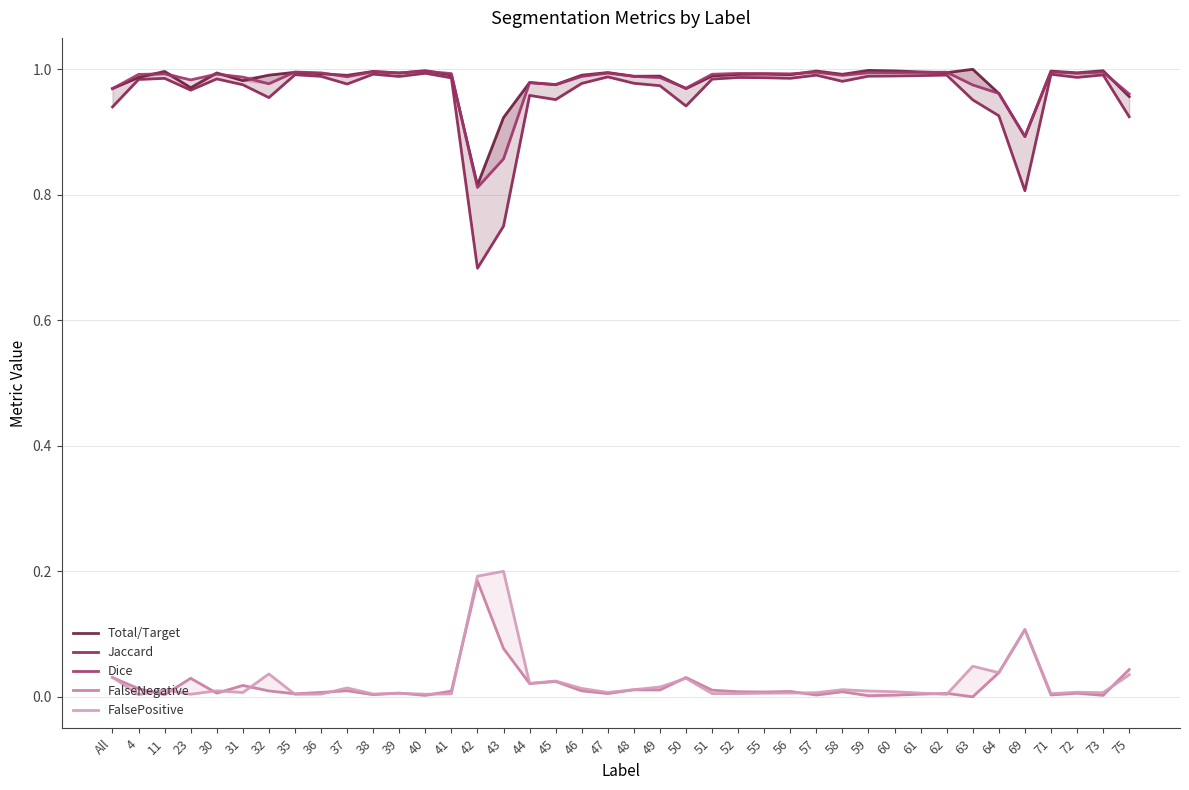

What is the difference between the maximum and minimum values in the Jaccard series?

0.3